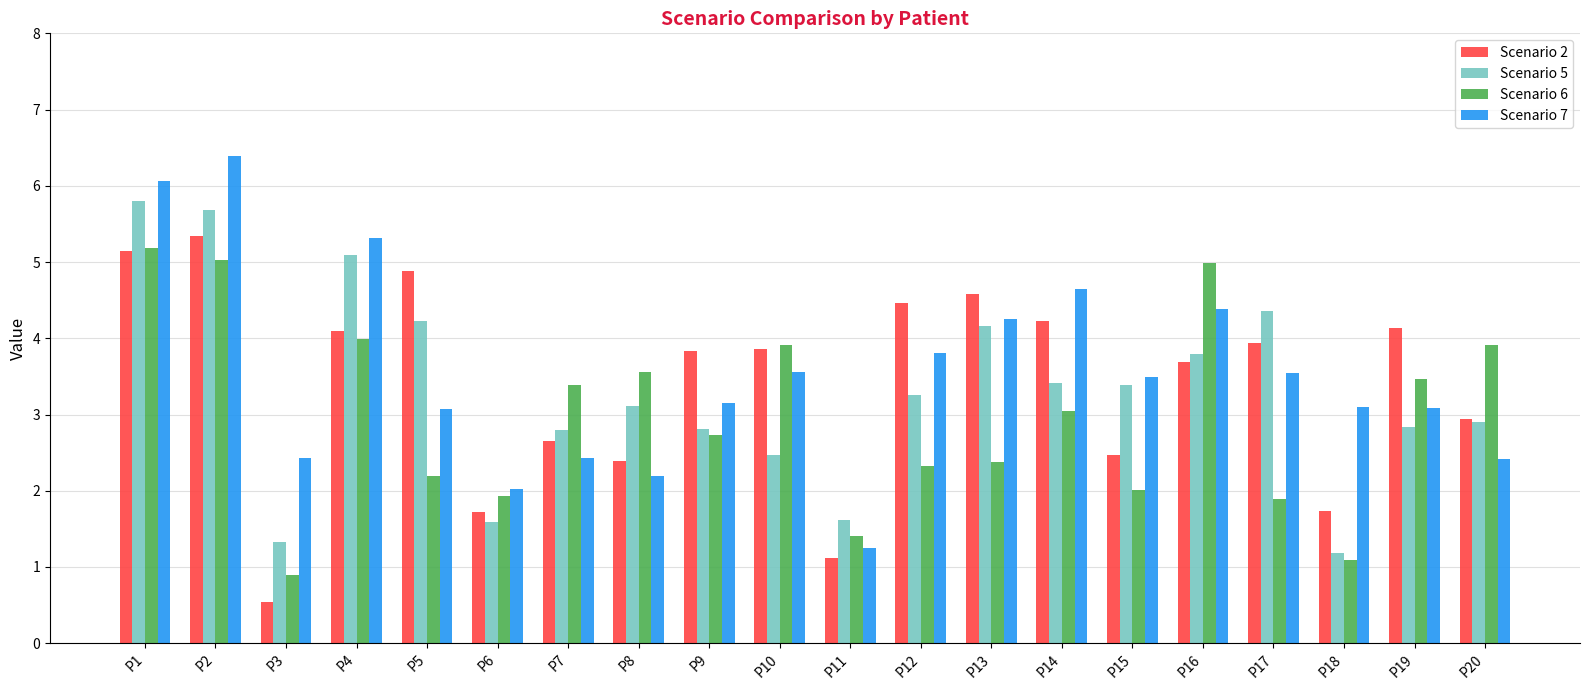

Are the bars grouped side by side (vs. stacked)?

Yes